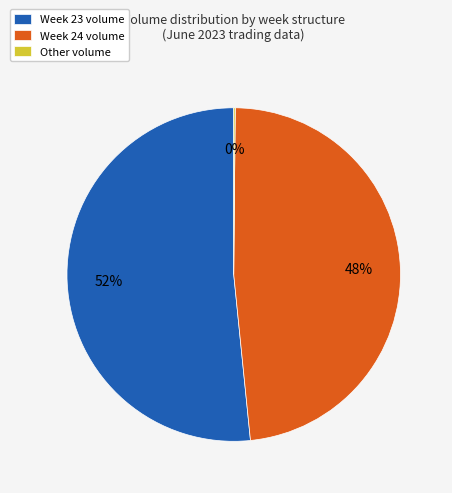

To the nearest percent, what is the average slice percentage?

33%